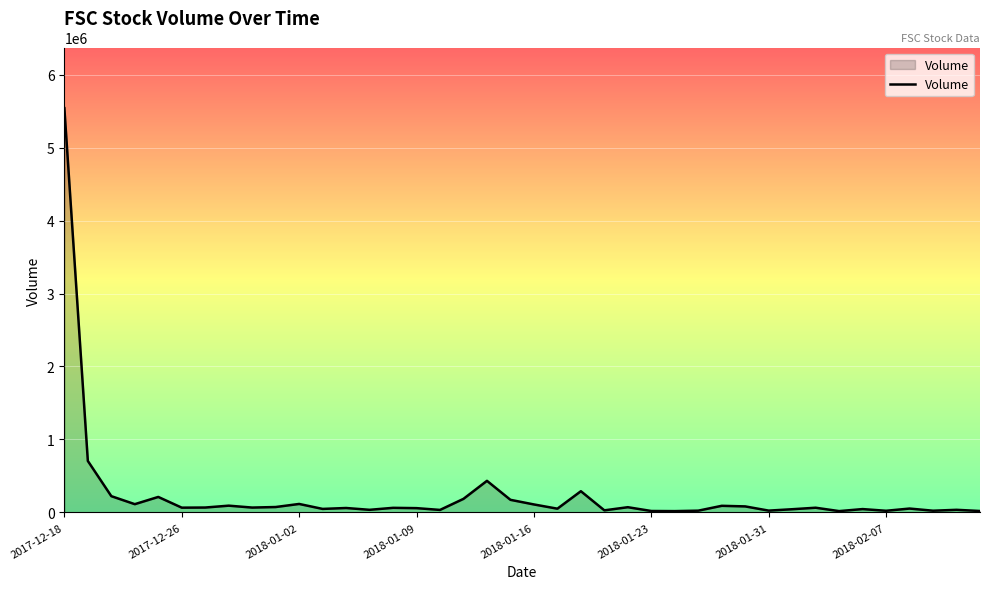

What is the maximum value shown in the chart?

5540090